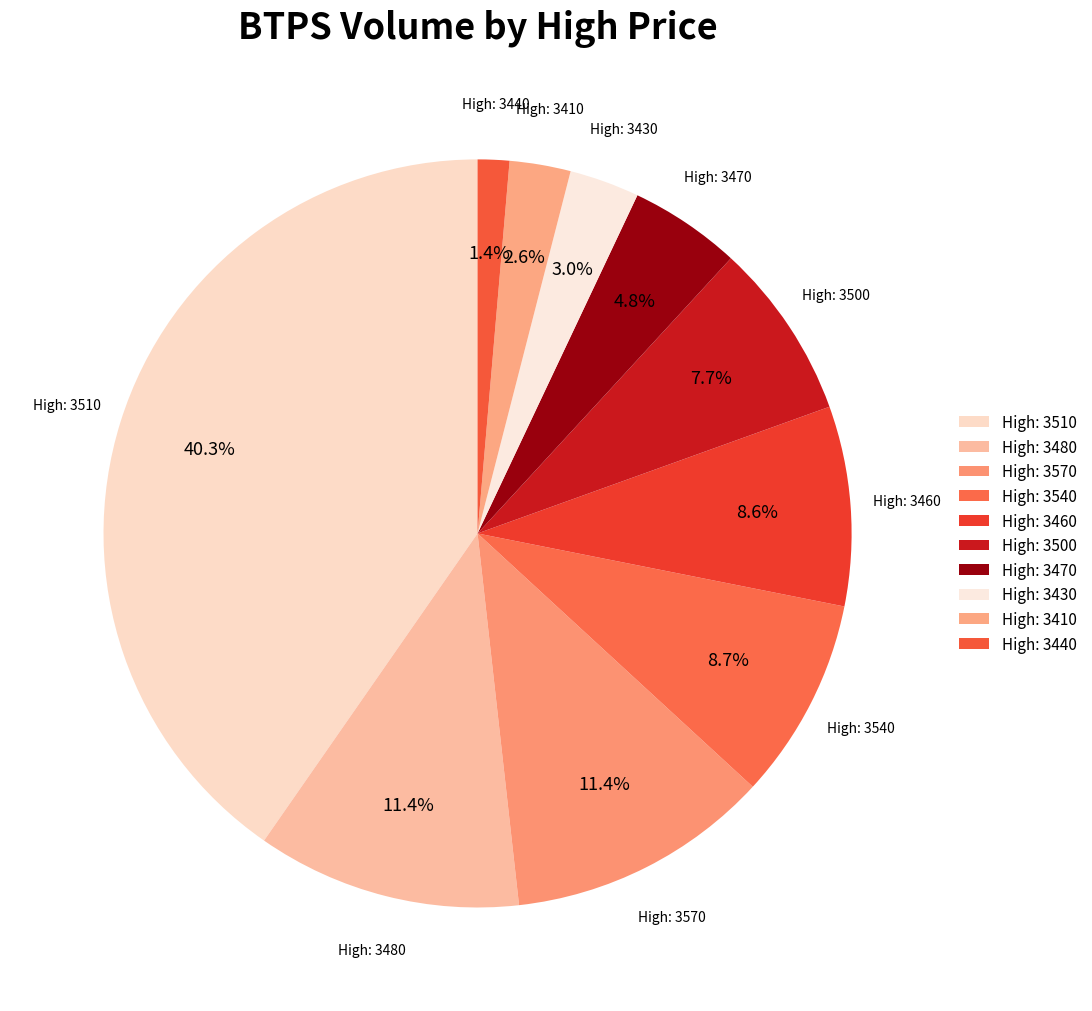

Does any single category account for the majority?

No